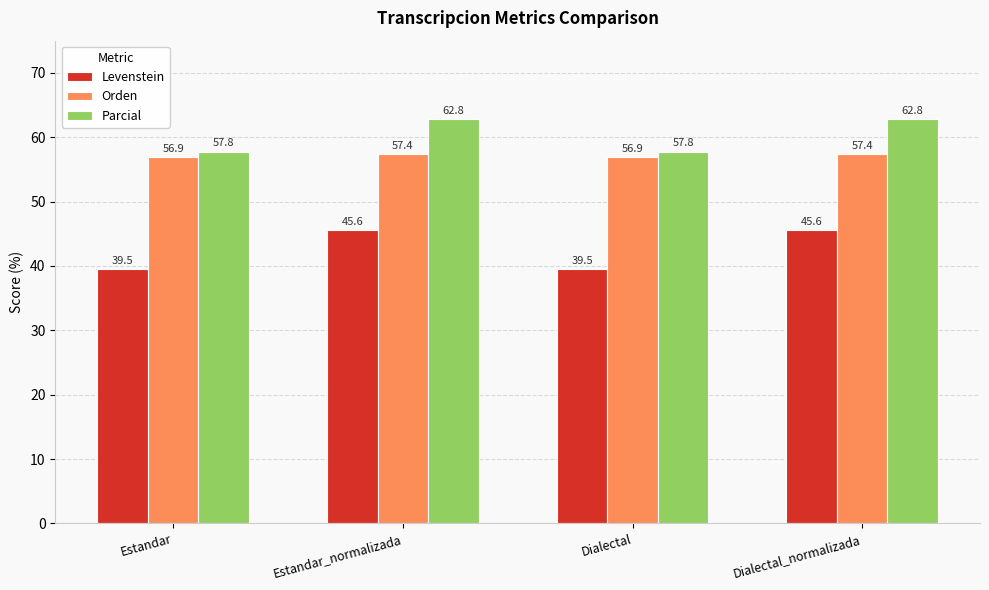

What is the total value across all series at Dialectal?

154.1